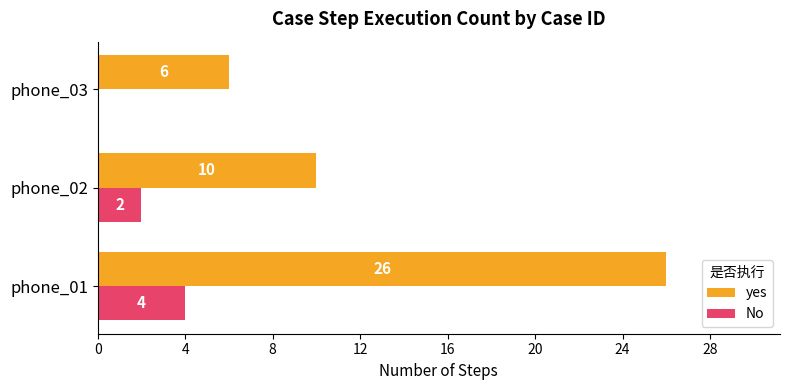

Which series has the largest total across all categories?

yes